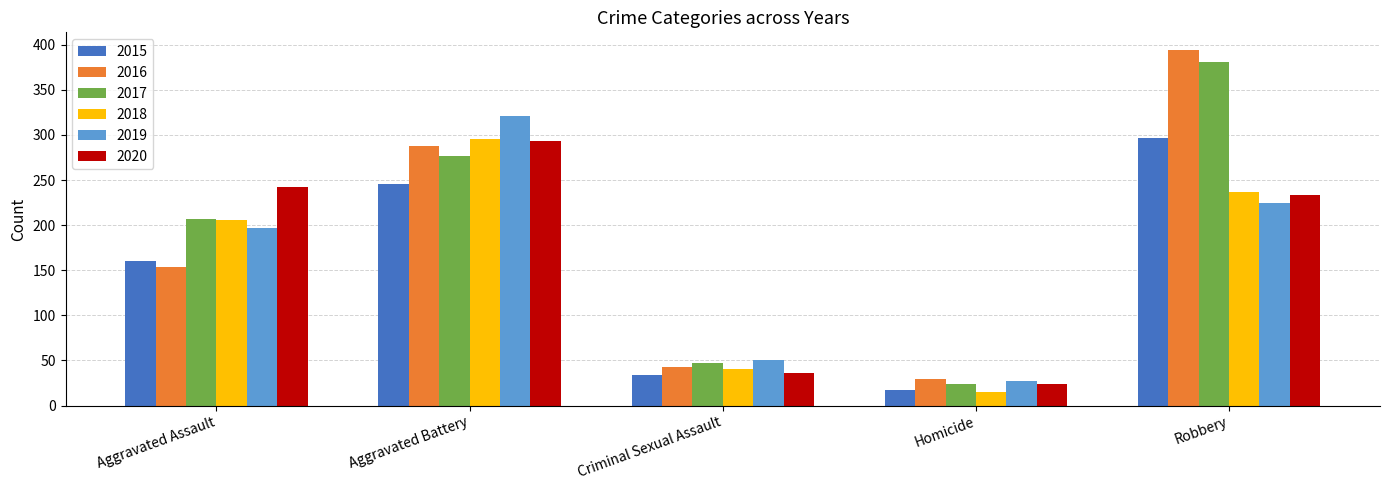

How many groups of bars are there?

5